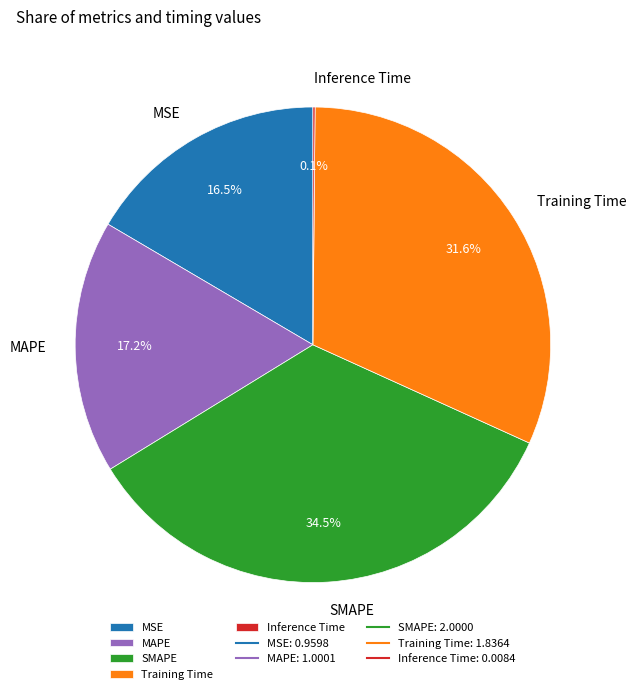

What percentage is NOT represented by MSE?

83.5%